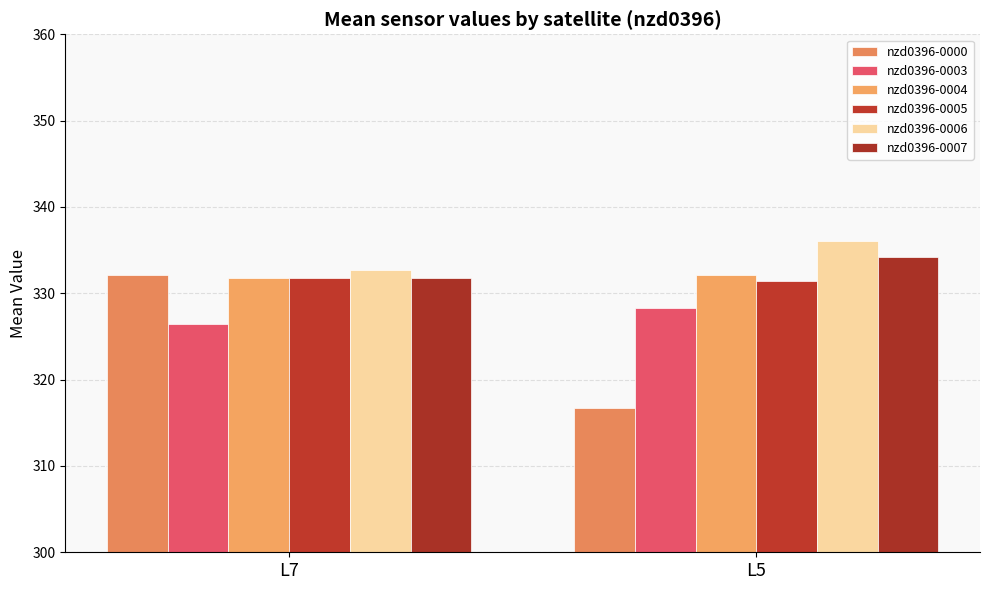

How many categories are shown in the chart?

2